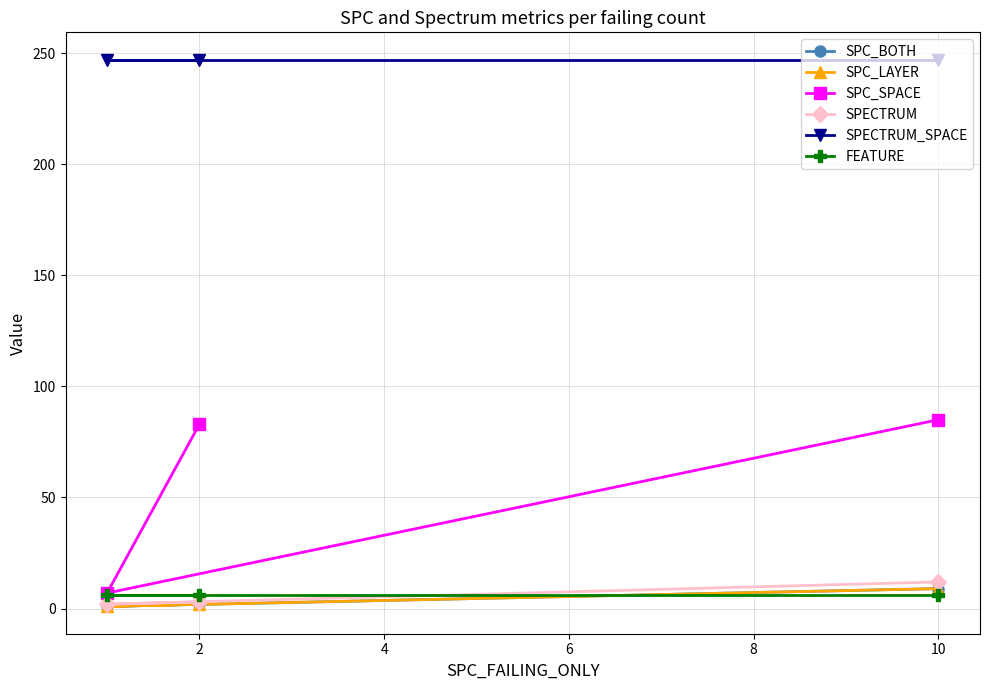

Does the chart have visible grid lines?

Yes